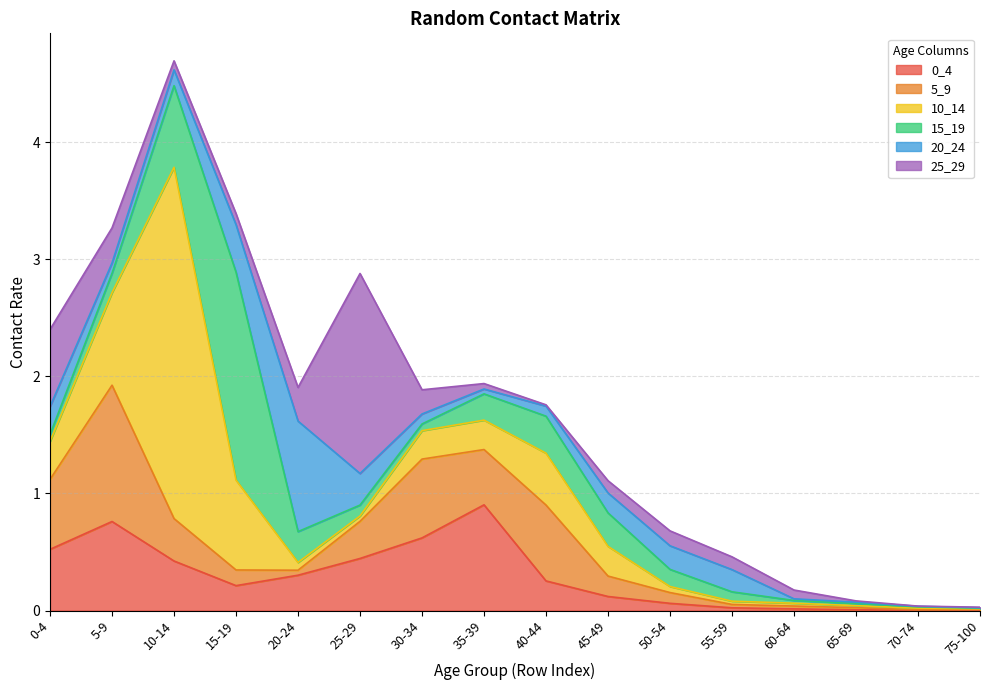

Rank the series by their maximum value, from lowest to highest.

0_4, 20_24, 5_9, 25_29, 15_19, 10_14